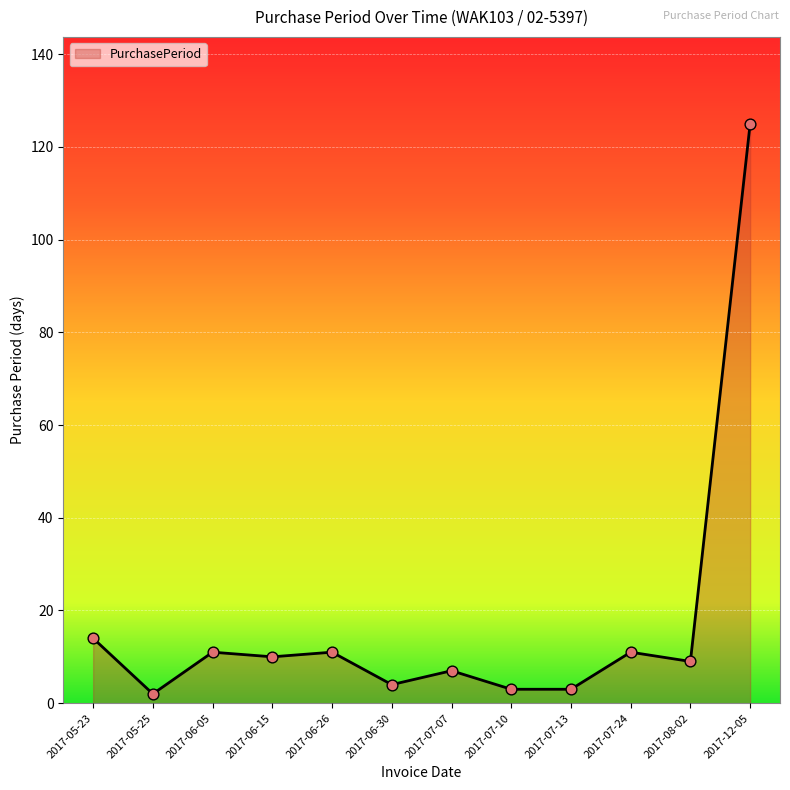

What is the change in value from 2017-07-13 to 2017-07-24?

+8